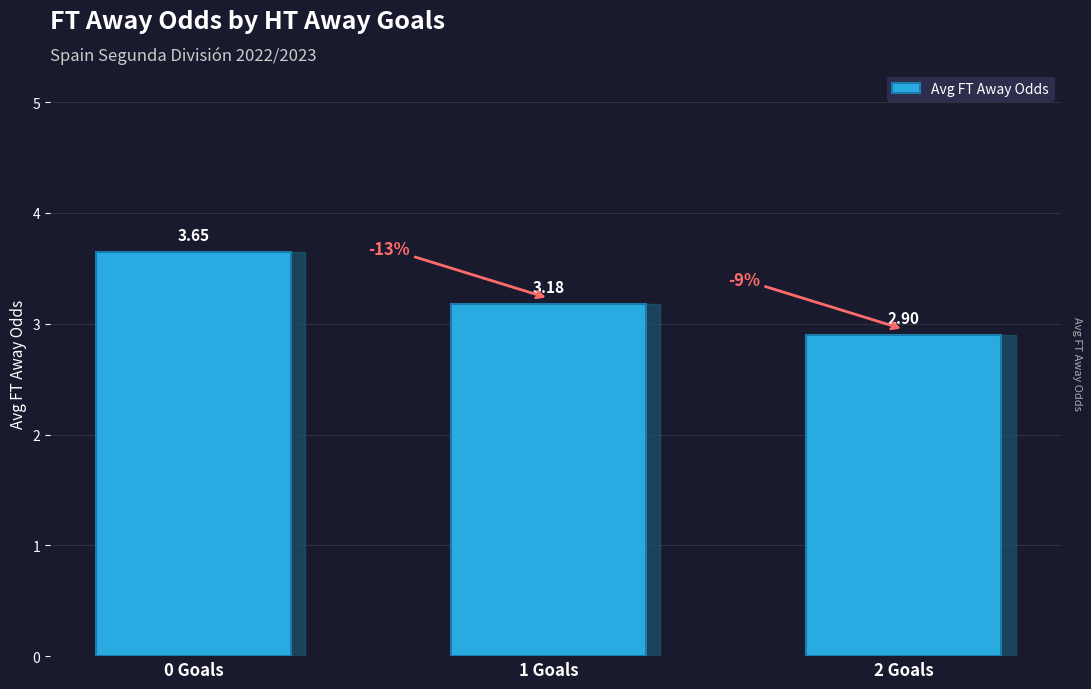

The chart shows a value of 2.9 at 2 Goals. True or false?

True